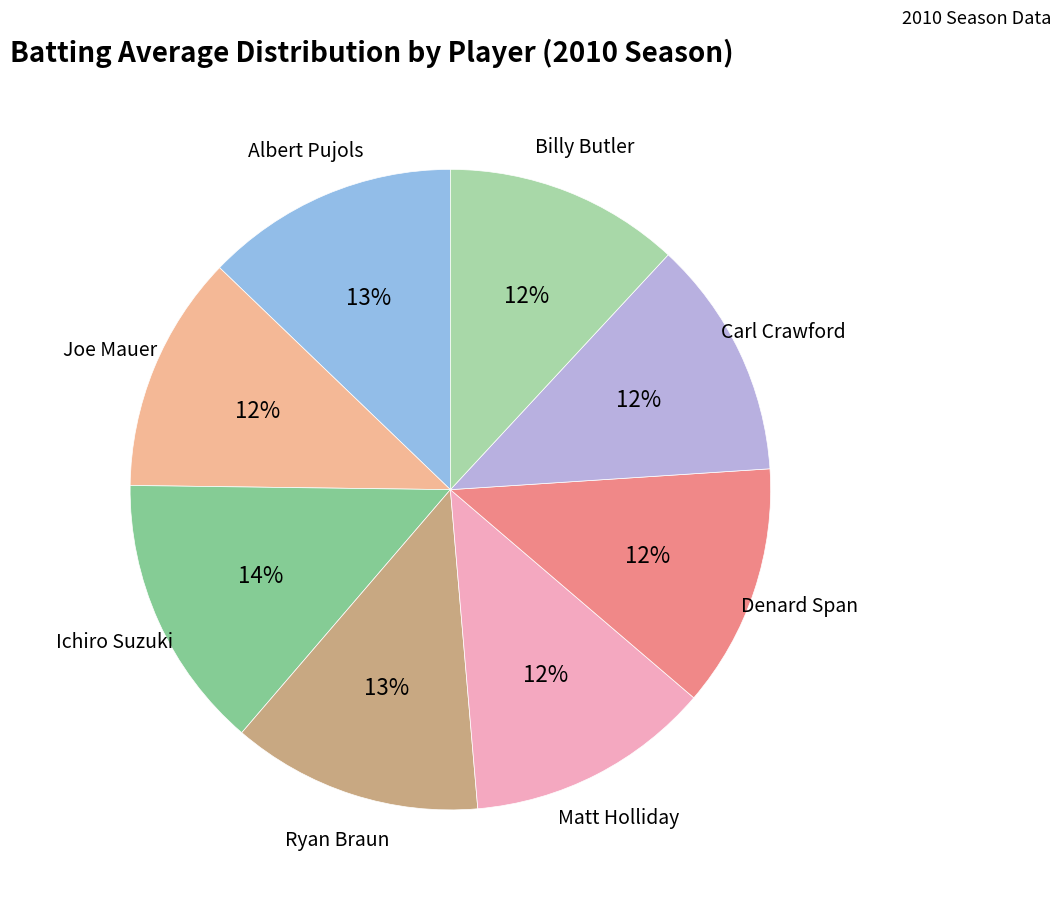

How many slices are in this pie chart?

8